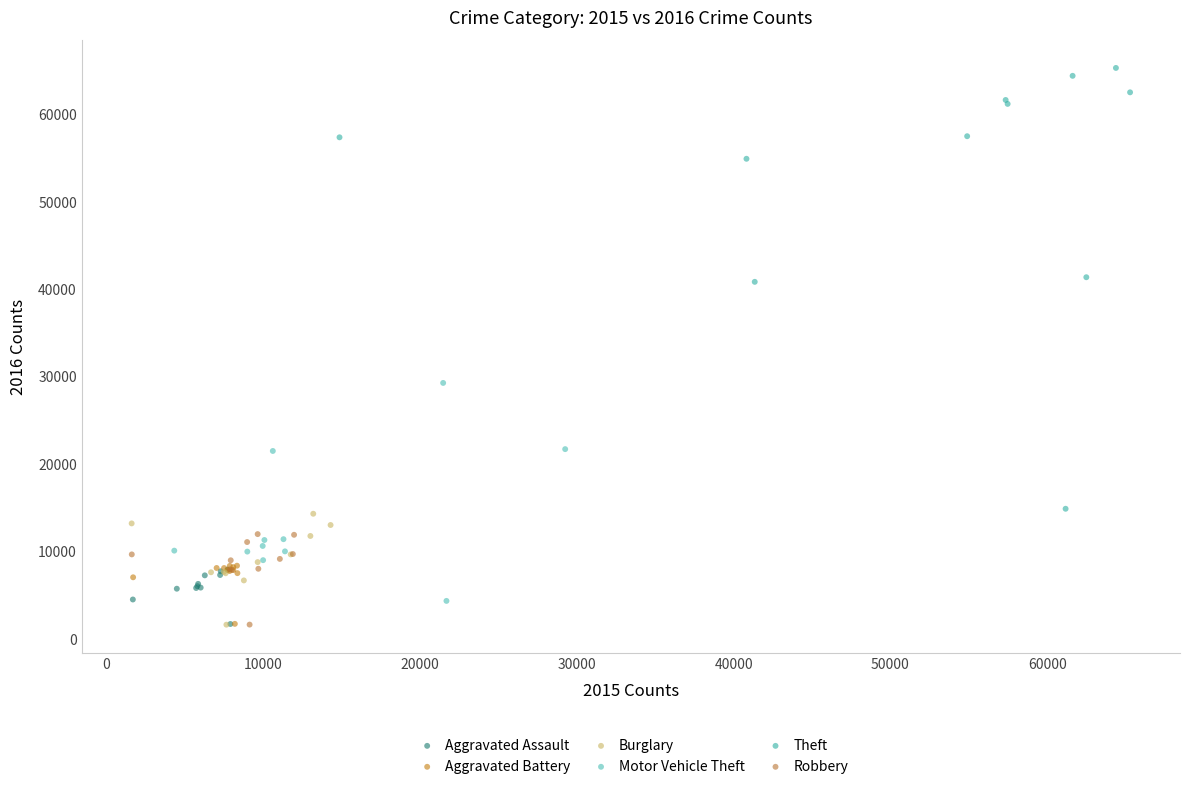

Which series has the largest Y range (max minus min)?

Theft